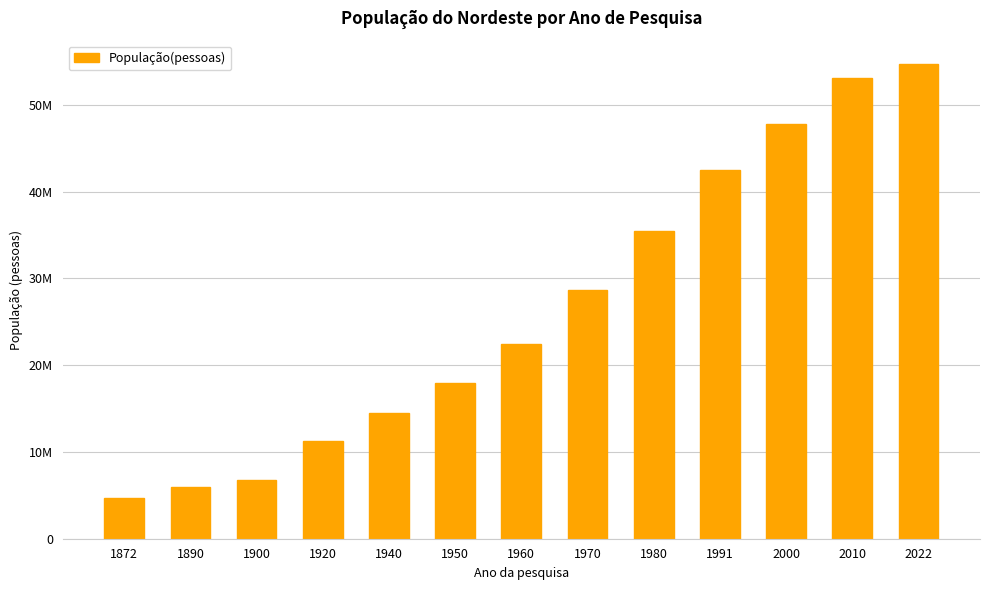

What is the ratio of the value at 2000 to the value at 1890?

8.0